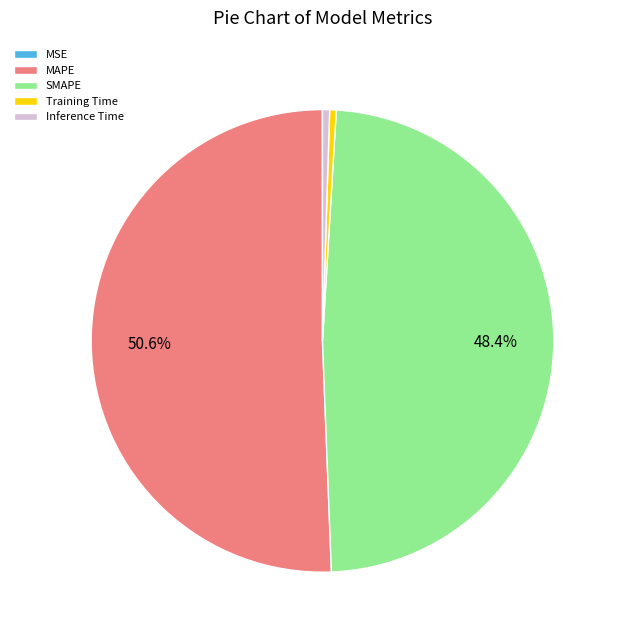

Which slice is the largest?

MAPE